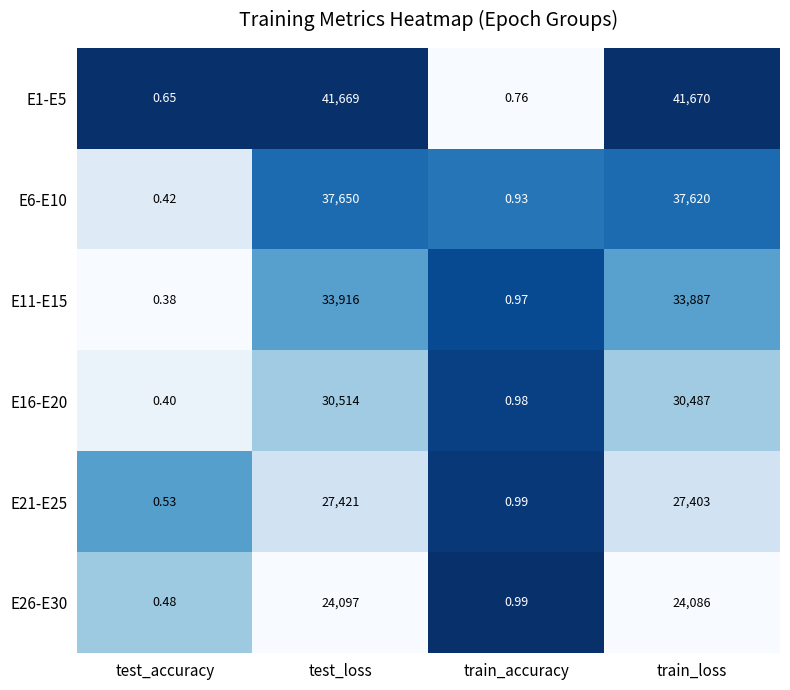

At which category is the sum across all series the highest?

test_loss